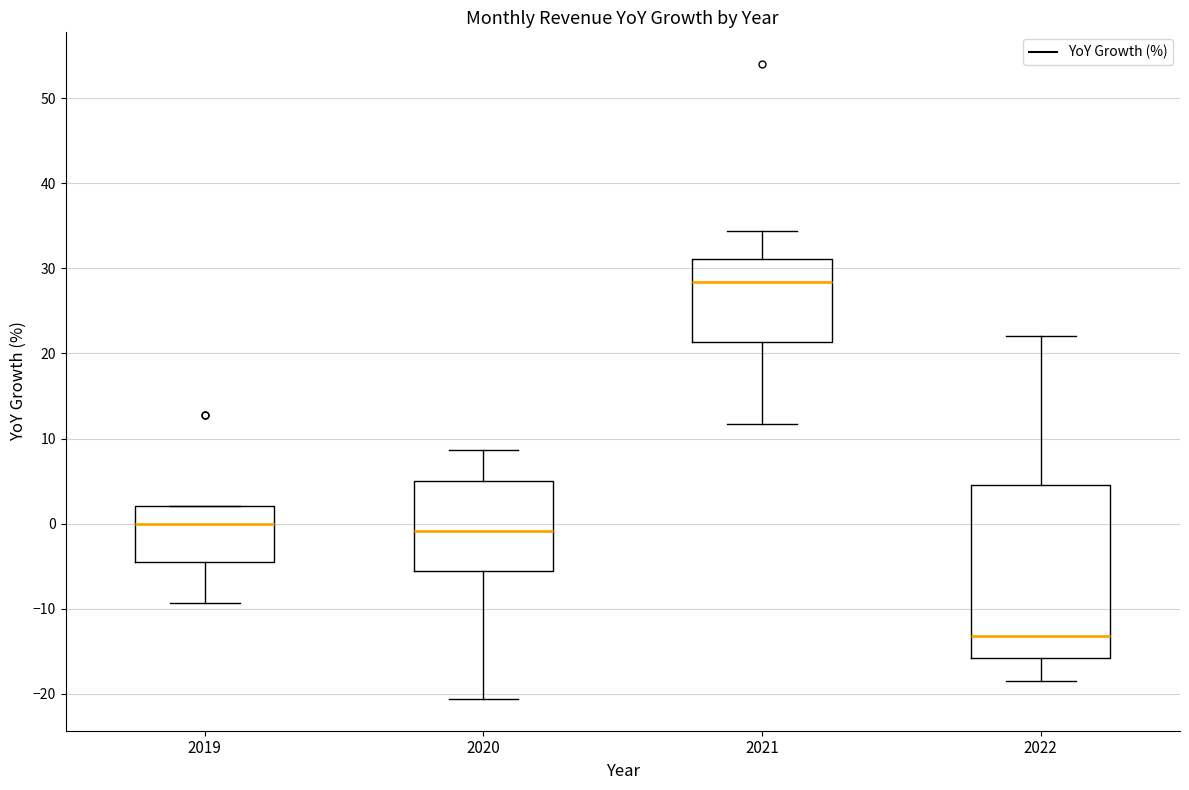

Comparing the boxes themselves (not the whiskers), which one is the tallest?

2022